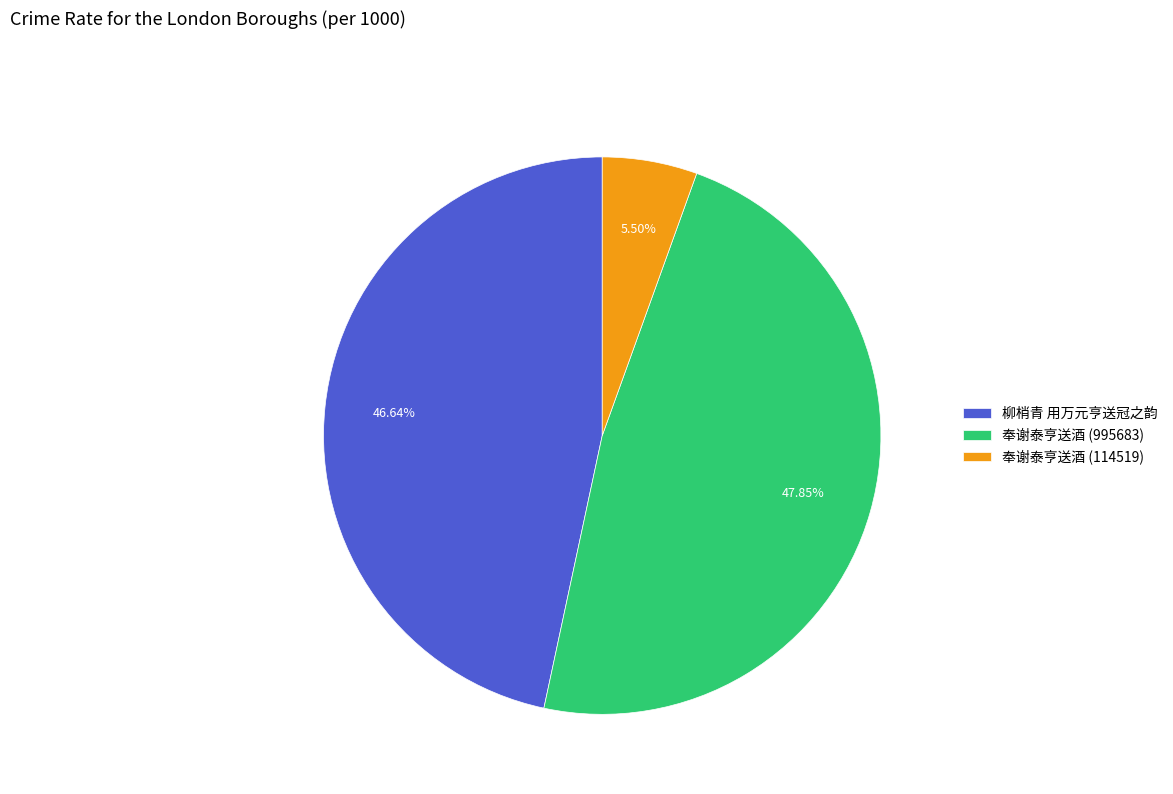

Rank the categories by value from lowest to highest.

奉谢泰亨送酒 (114519), 柳梢青 用万元亨送冠之韵, 奉谢泰亨送酒 (995683)